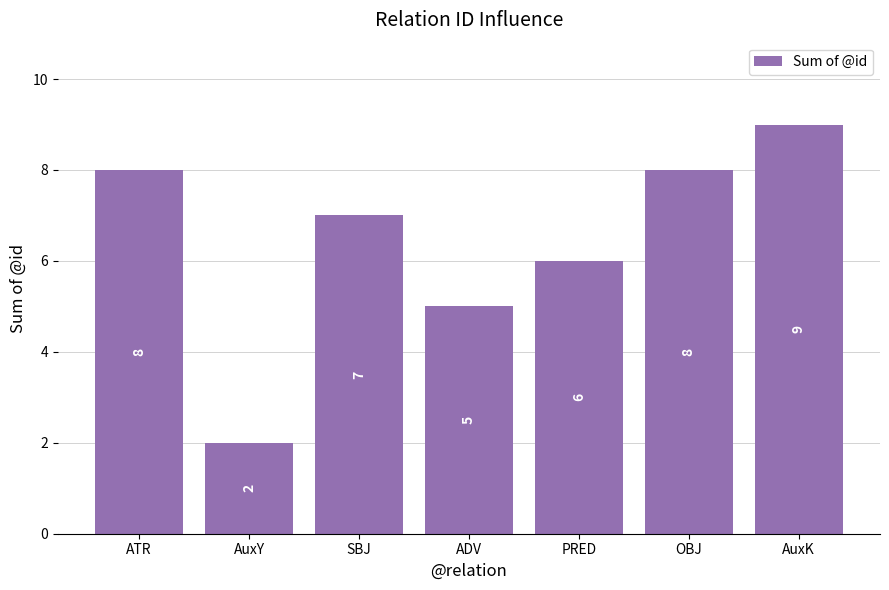

Does the chart contain stacked bars?

No